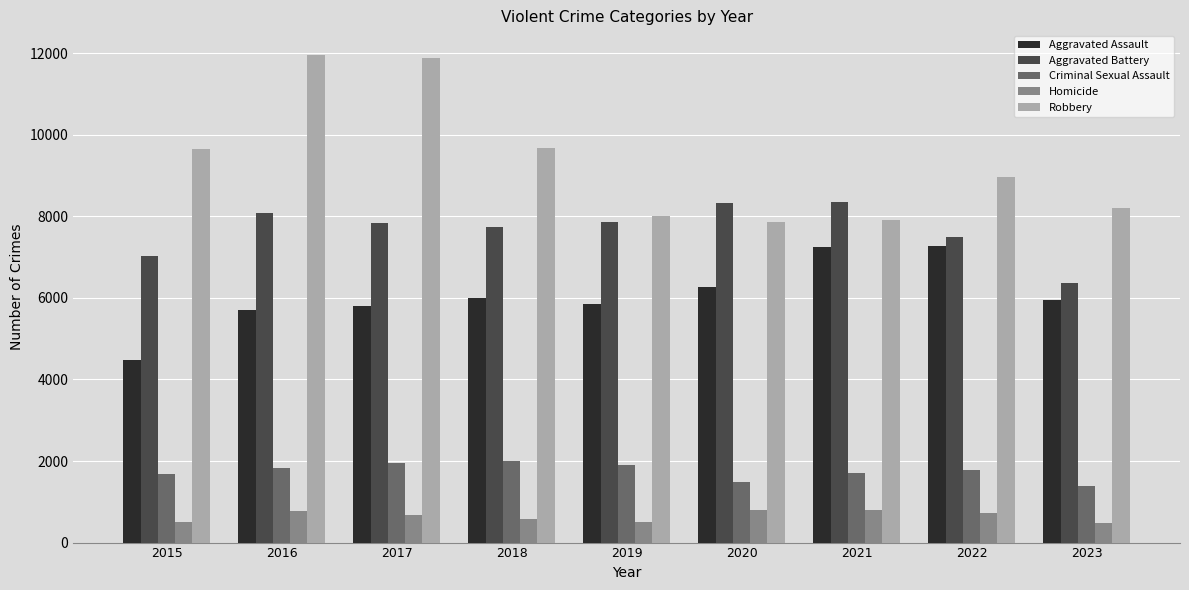

What are all the series names shown in the legend?

Aggravated Assault, Aggravated Battery, Criminal Sexual Assault, Homicide, Robbery